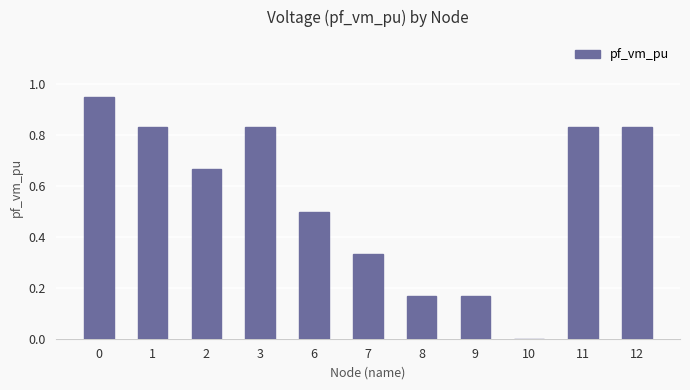

What is the sum of all values?

6.1